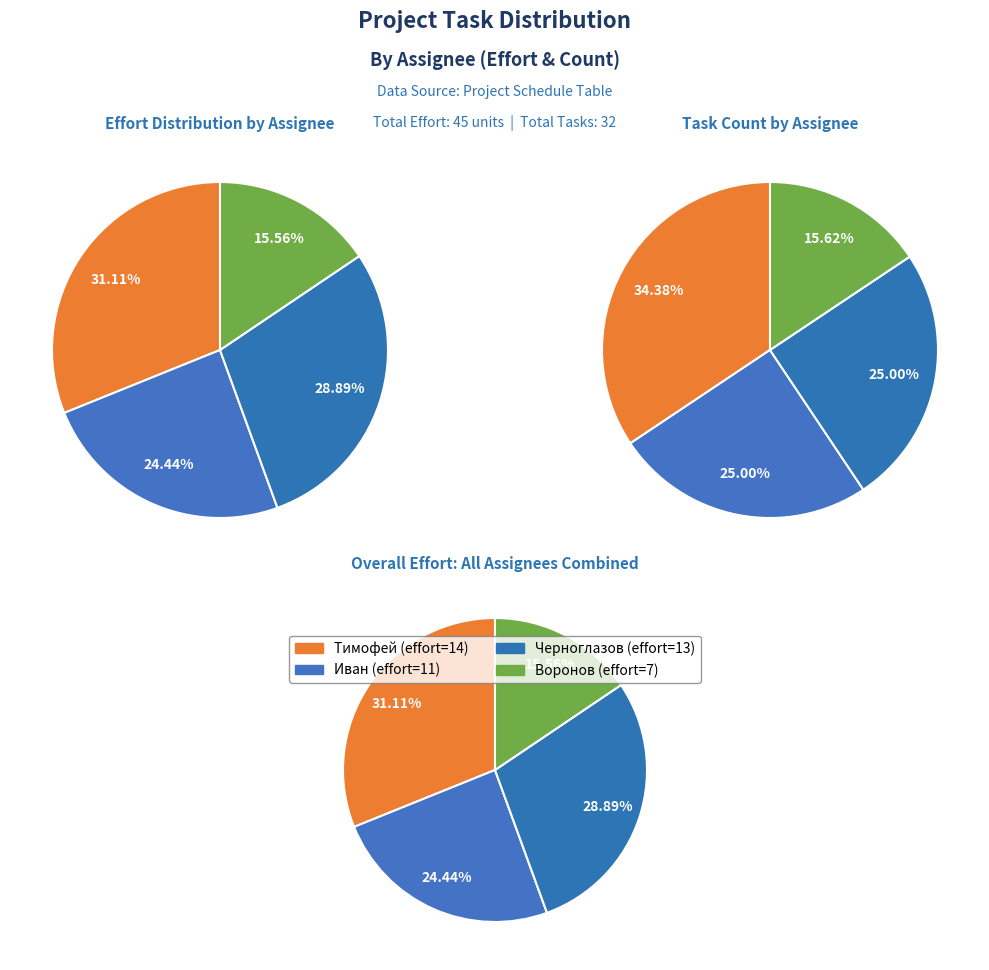

Is Иван the majority of the pie?

No